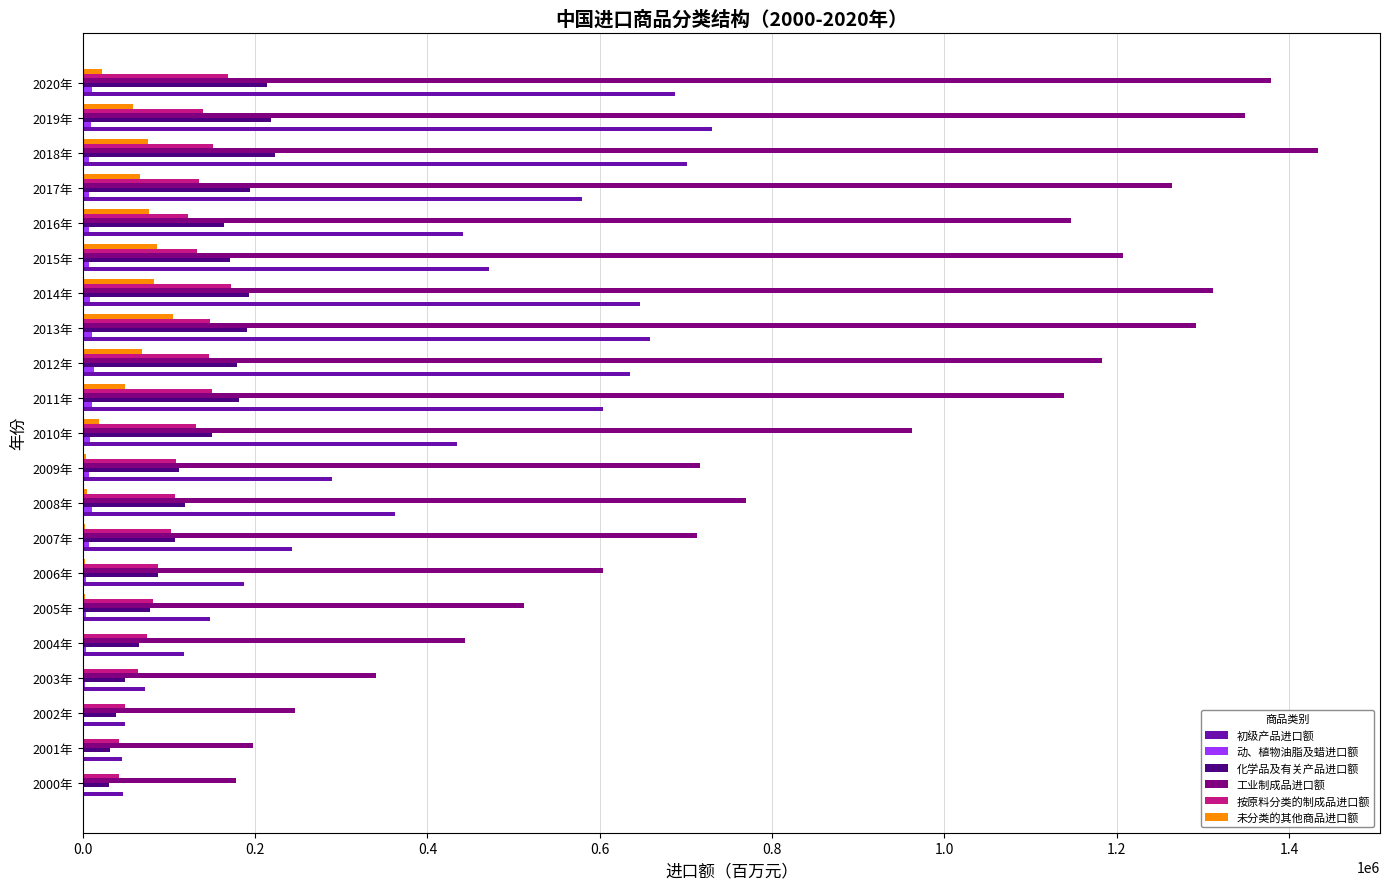

The value of 按原料分类的制成品进口额 at 2005年 is 31824.2. True or false?

False